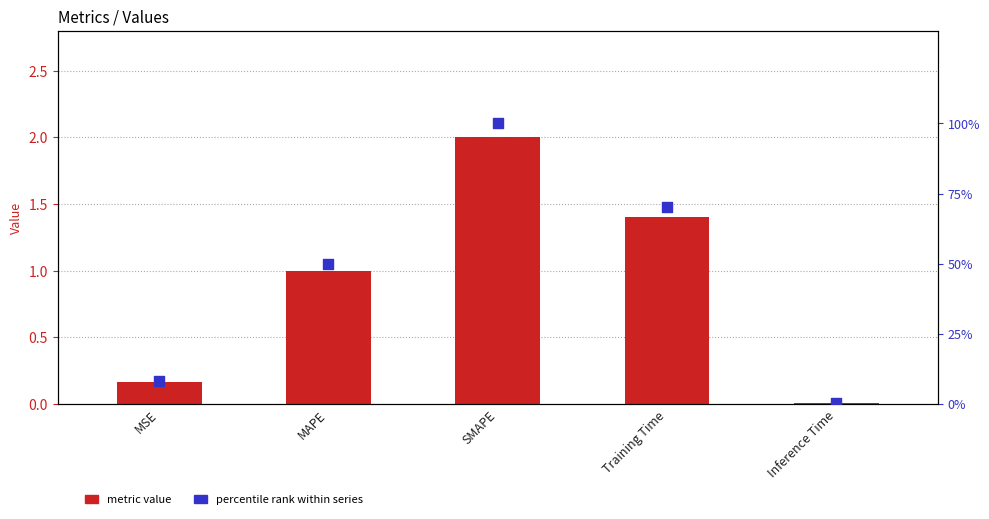

At which category is the sum across all series the highest?

SMAPE